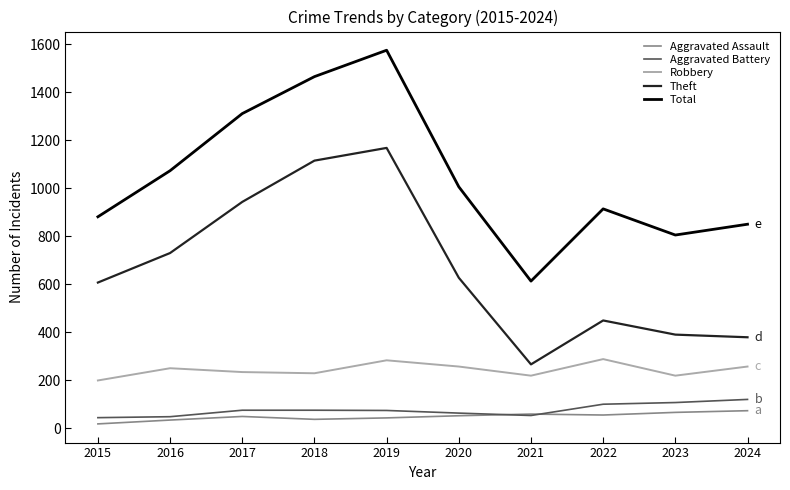

Which label corresponds to the largest value in the chart?

2019